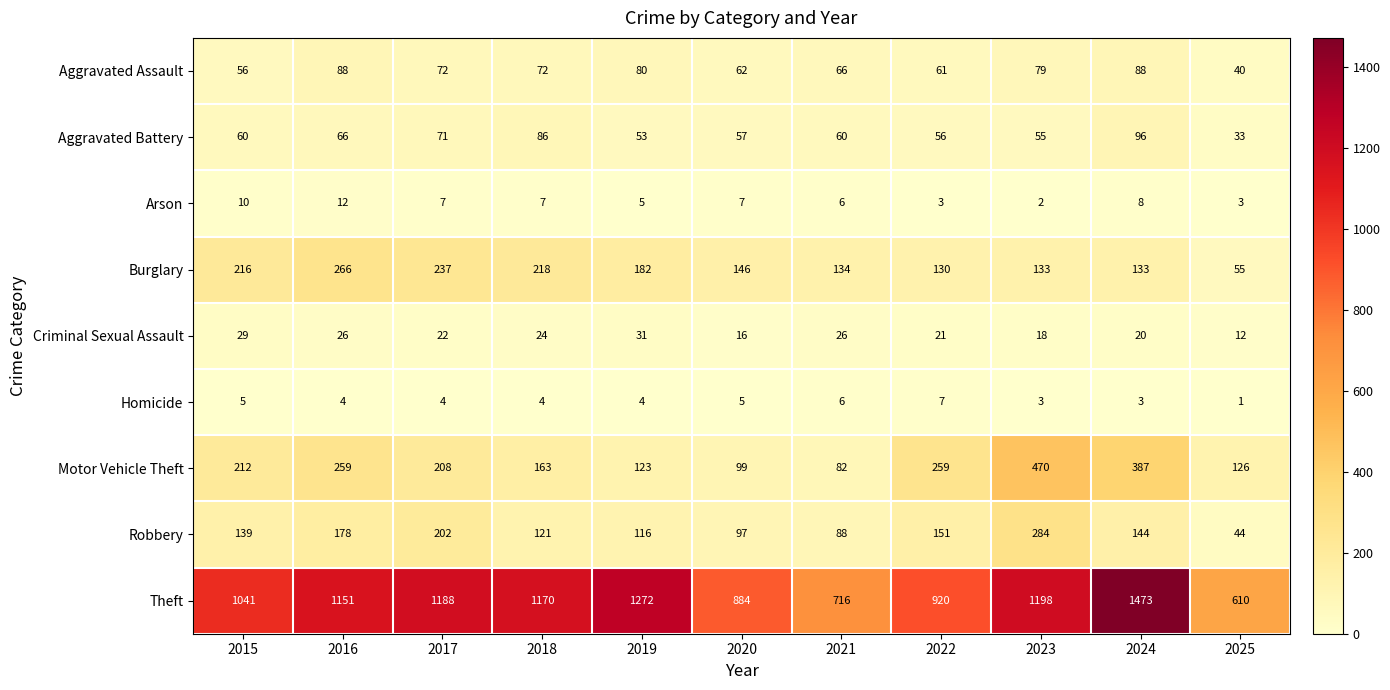

What is the spread (max minus min) of values at 2018?

1166